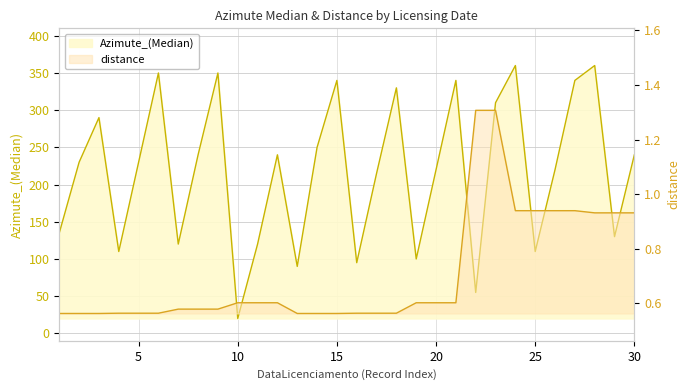

What is the maximum value shown in the chart?

360.0